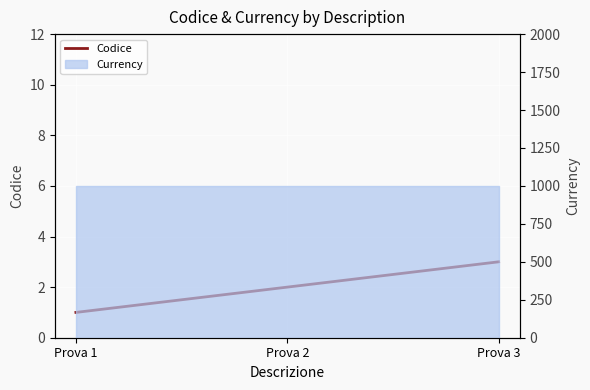

Is it true that the value at Prova 1 is 1?

True